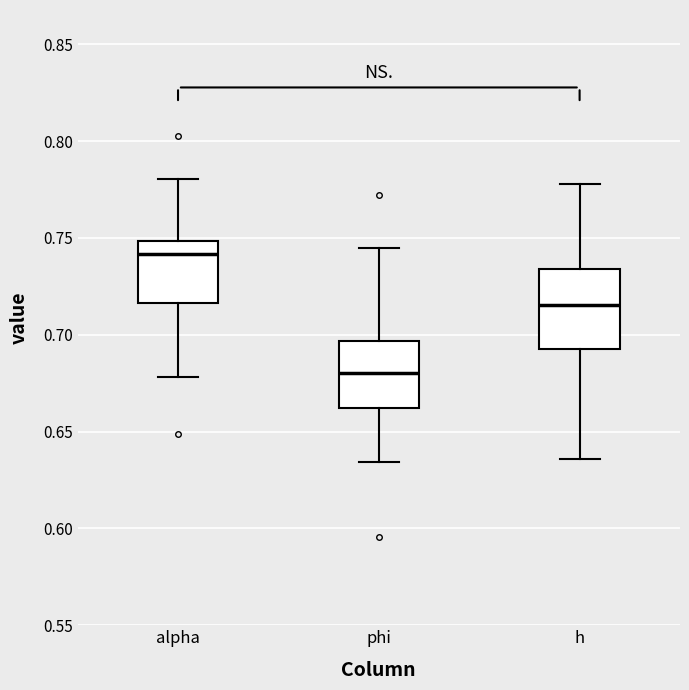

Reading left to right, read every box against the y-axis: the position of its median line, the range the box covers, and the ends of its whiskers. The values are not printed on the chart, so give them approximately, as read against the axis.

alpha: median 0.740, box 0.715 to 0.750, whiskers 0.680 to 0.780
phi: median 0.680, box 0.660 to 0.695, whiskers 0.635 to 0.745
h: median 0.715, box 0.695 to 0.735, whiskers 0.635 to 0.780